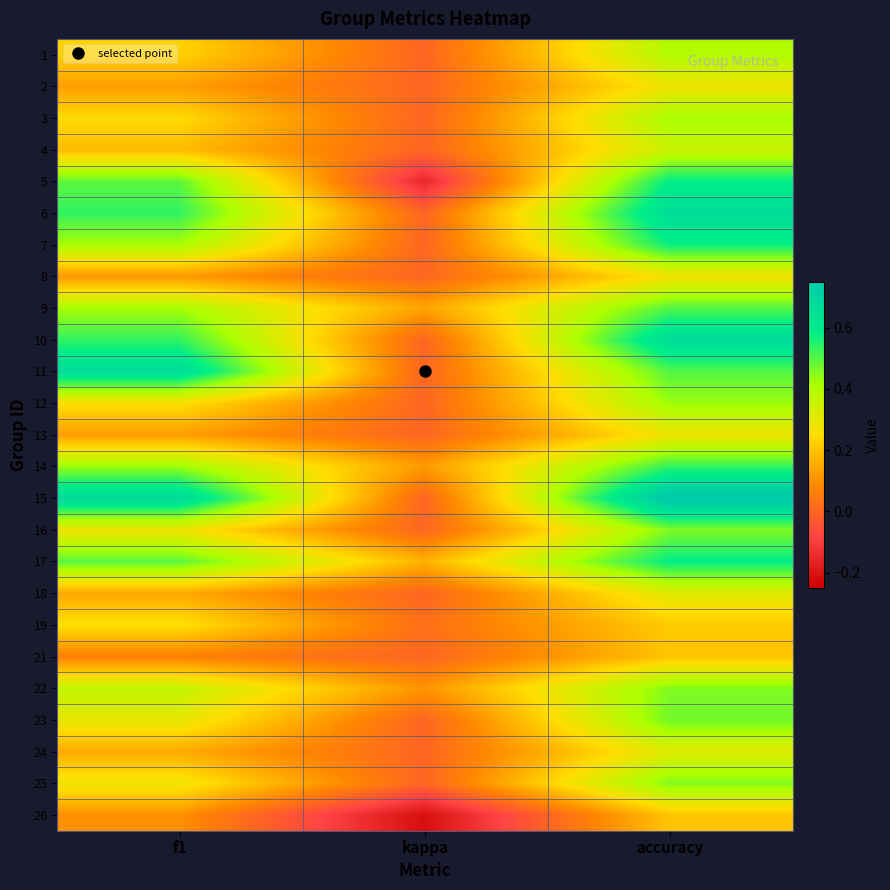

What is the maximum value shown in the chart?

0.8